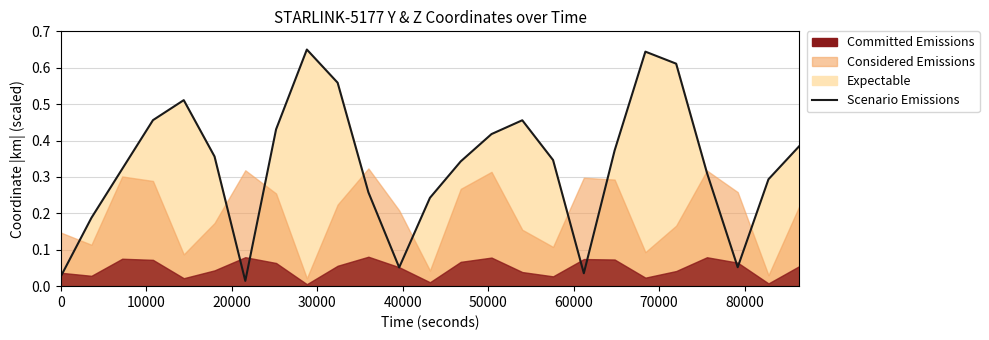

What is the average value?

0.3